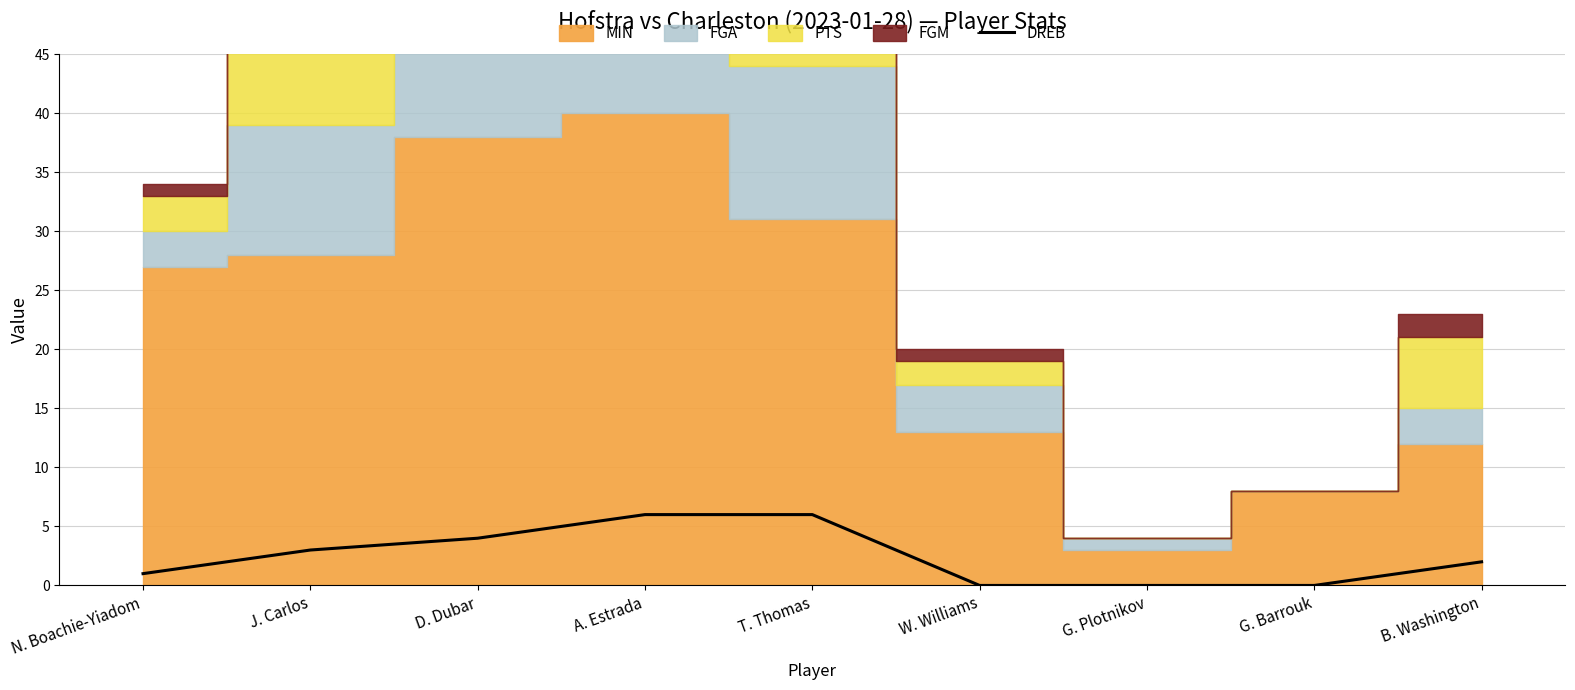

What is the maximum value for DREB?

6